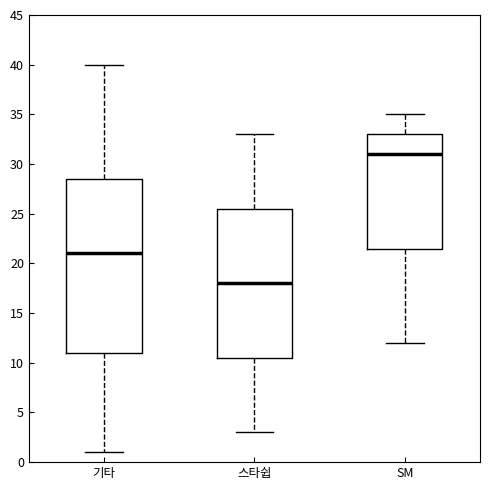

Where is the lower edge of the box for 기타 on the y-axis? The values are not printed on the chart, so give them approximately, as read against the axis.

11.0